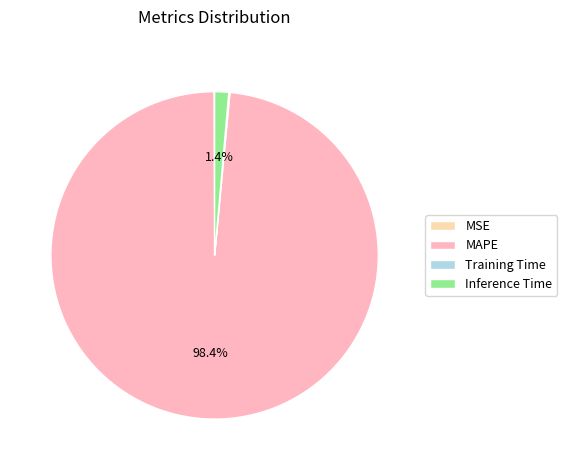

What portion of the pie excludes MAPE?

1.6%